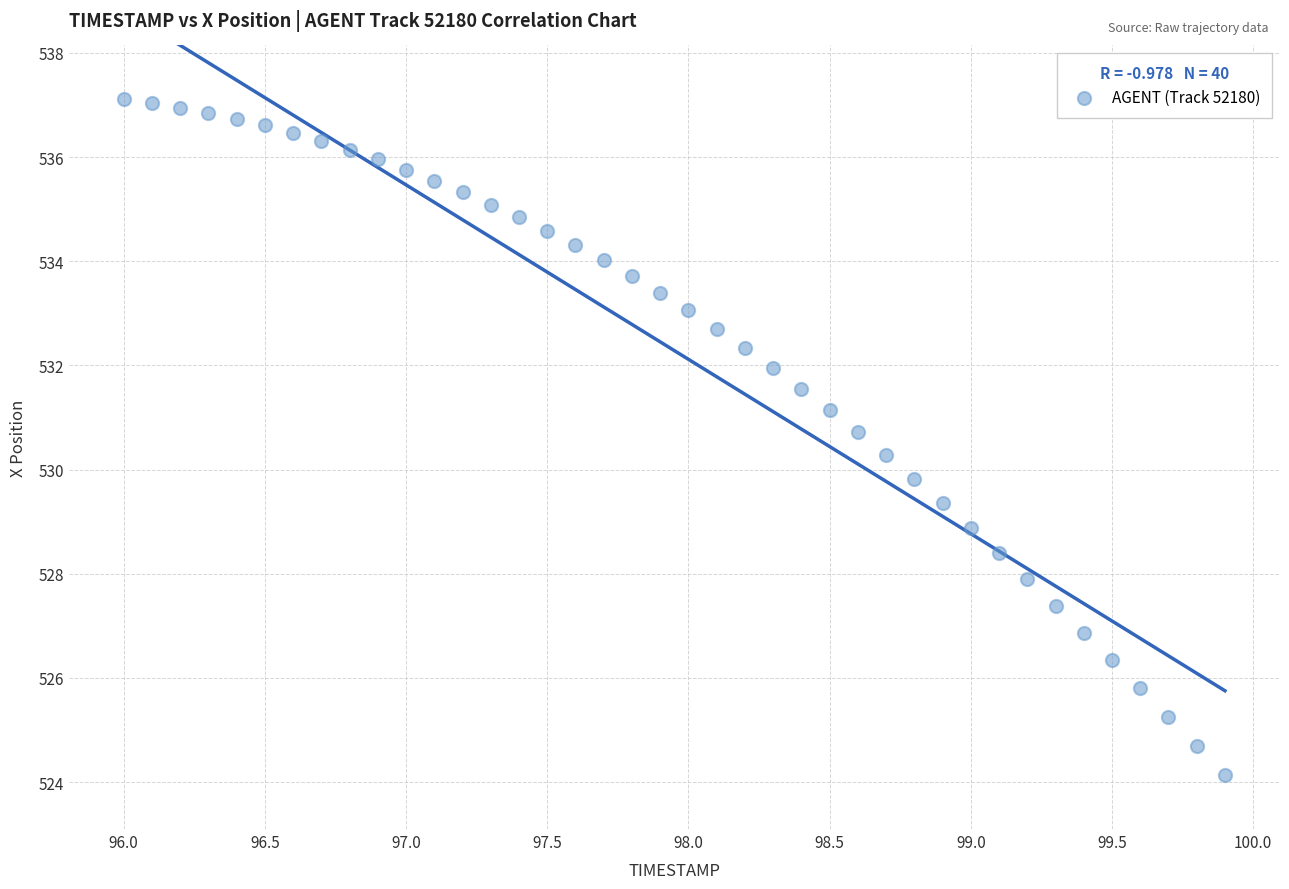

What is the range of X values (max minus min)?

3.9